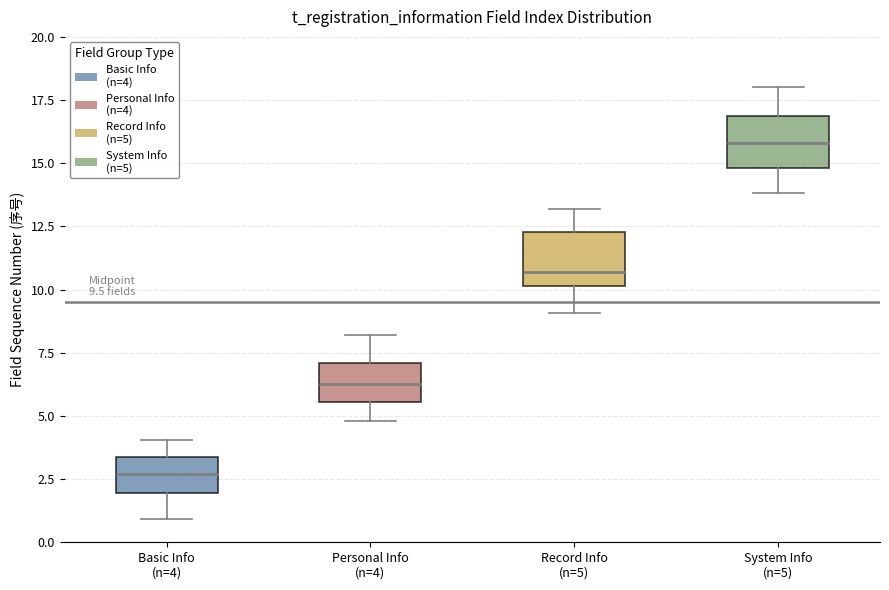

Which box's median line is the lowest?

Basic Info (n=4)